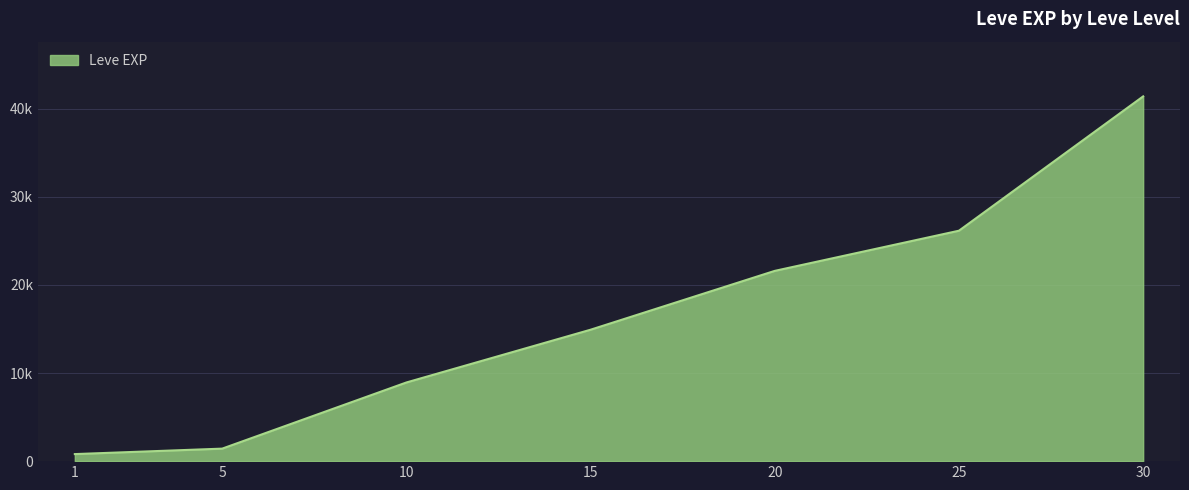

What is the difference between the values at 10 and 15?

5990